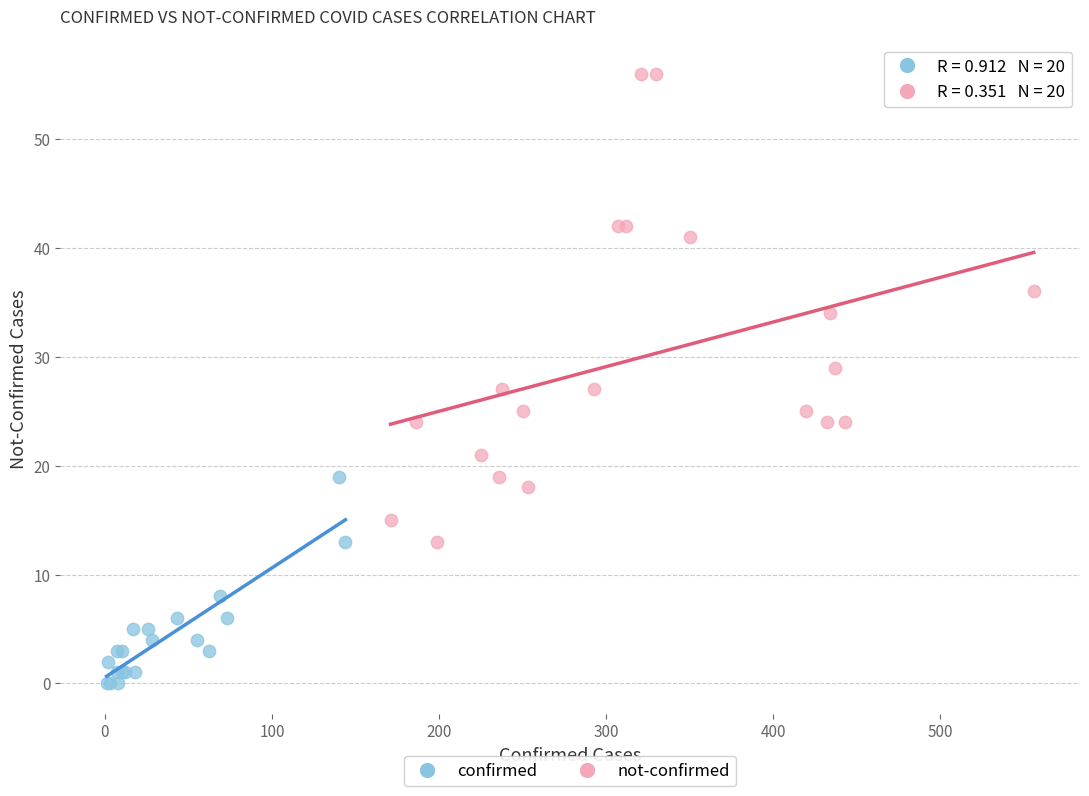

Which series has the largest Y range (max minus min)?

not-confirmed